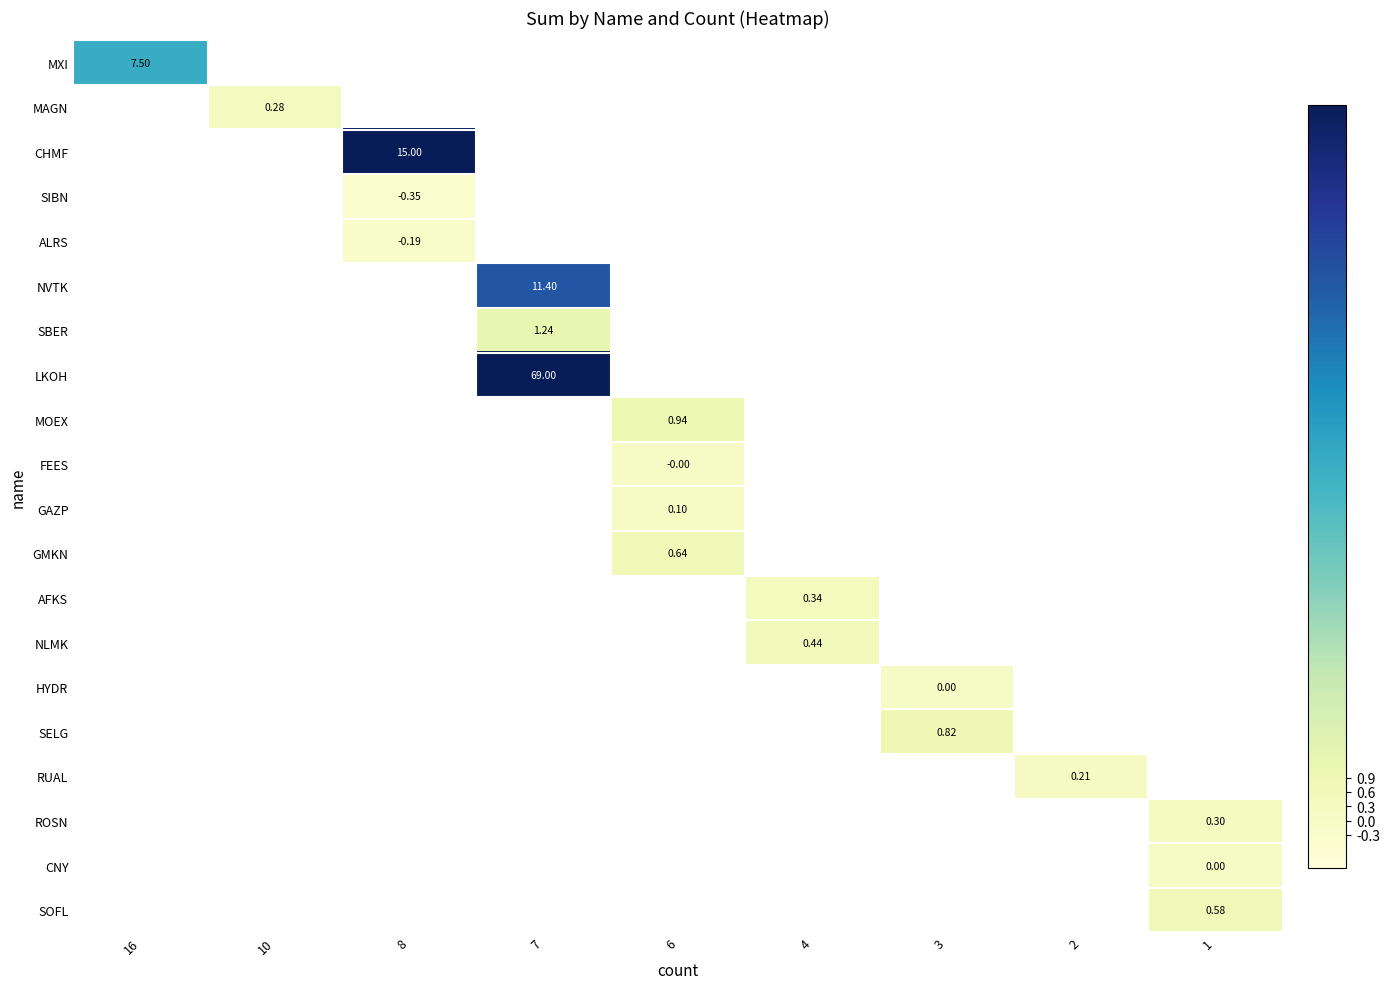

Which has a higher value, 6 or 16?

16